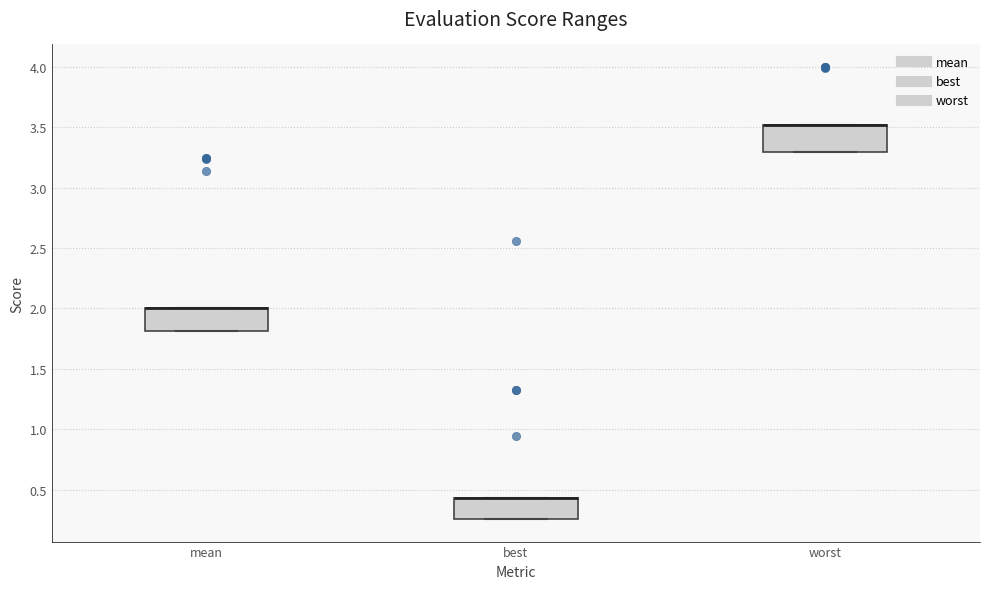

Where is the lower edge of the box for worst on the y-axis? The values are not printed on the chart, so give them approximately, as read against the axis.

3.30